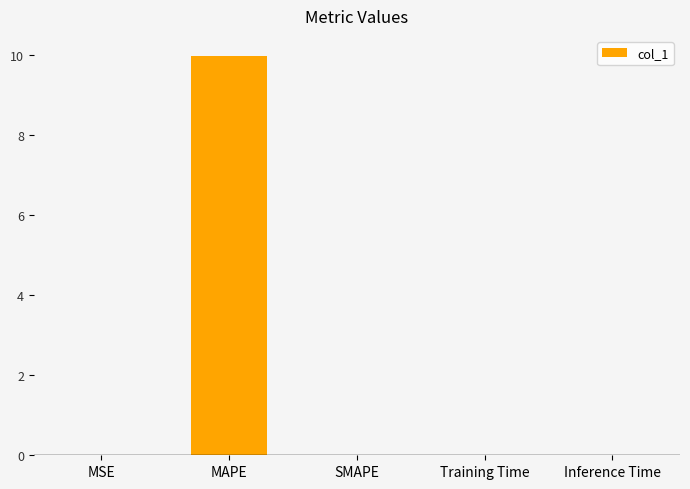

Which category has the highest value across all series?

MAPE